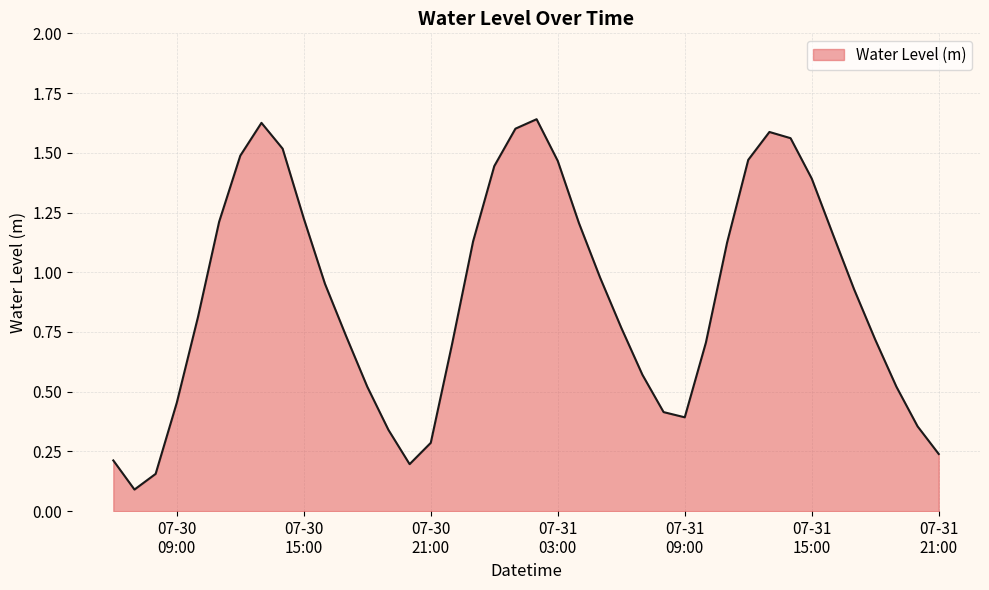

How many distinct data groups are displayed?

1